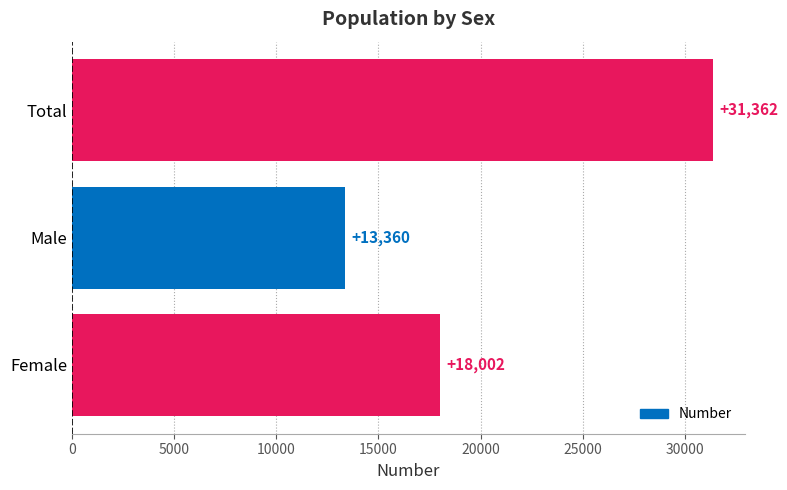

Count the number of data series in this chart.

1